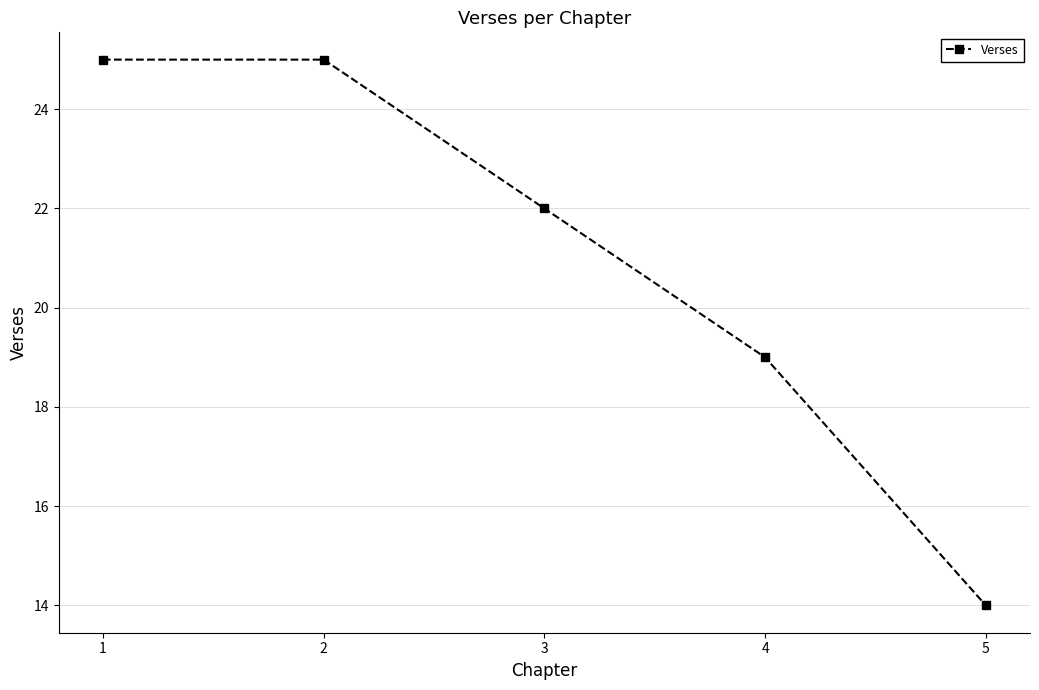

Does the chart display data point markers on the line(s)?

Yes